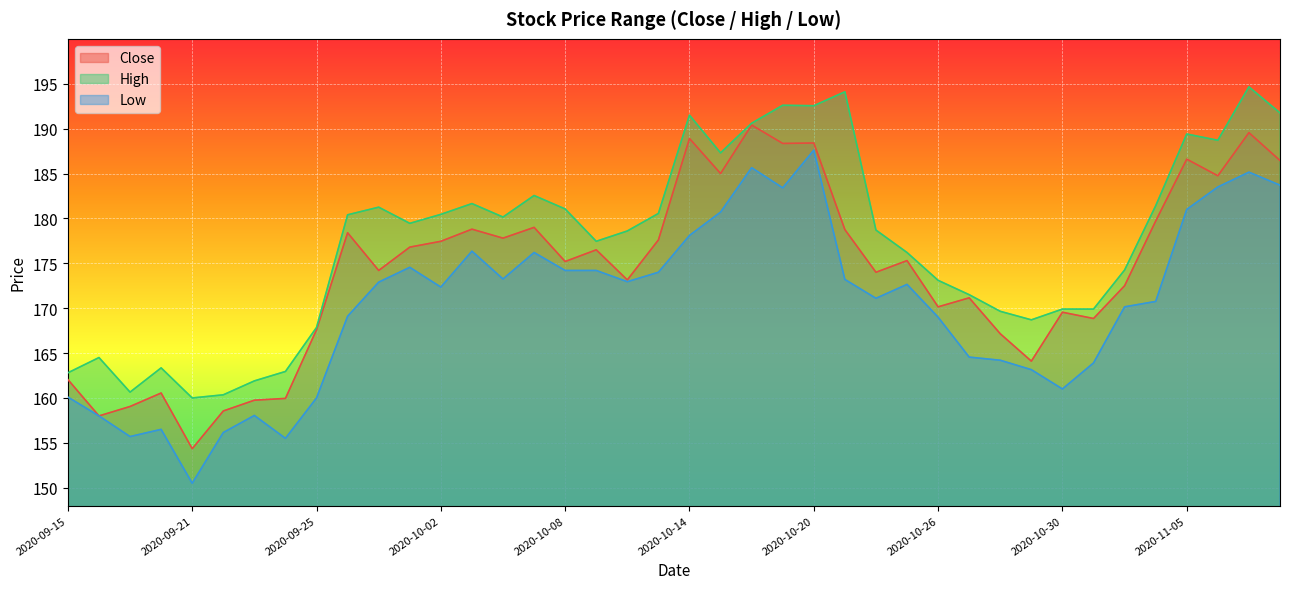

How many interior local peaks does the Close series have?

13